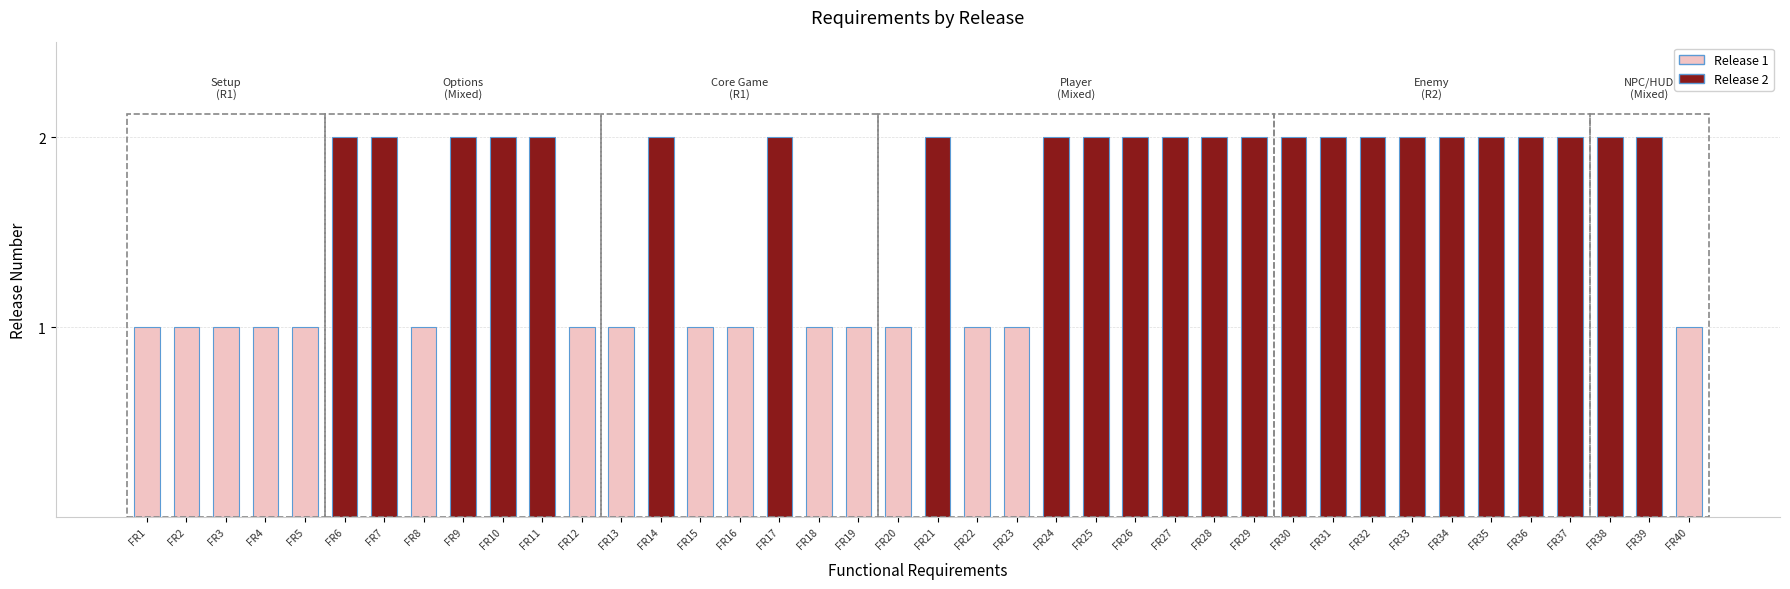

What is the difference between the maximum and minimum values?

1